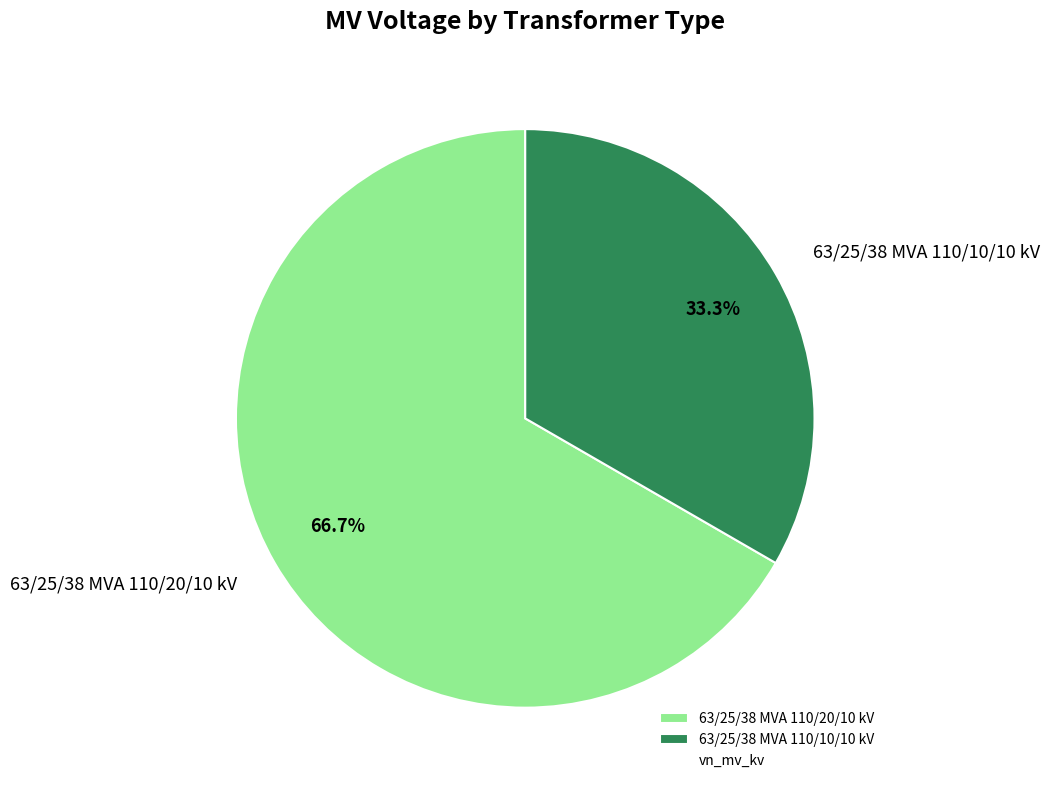

How much of the chart is everything except 63/25/38 MVA 110/10/10 kV?

66.7%